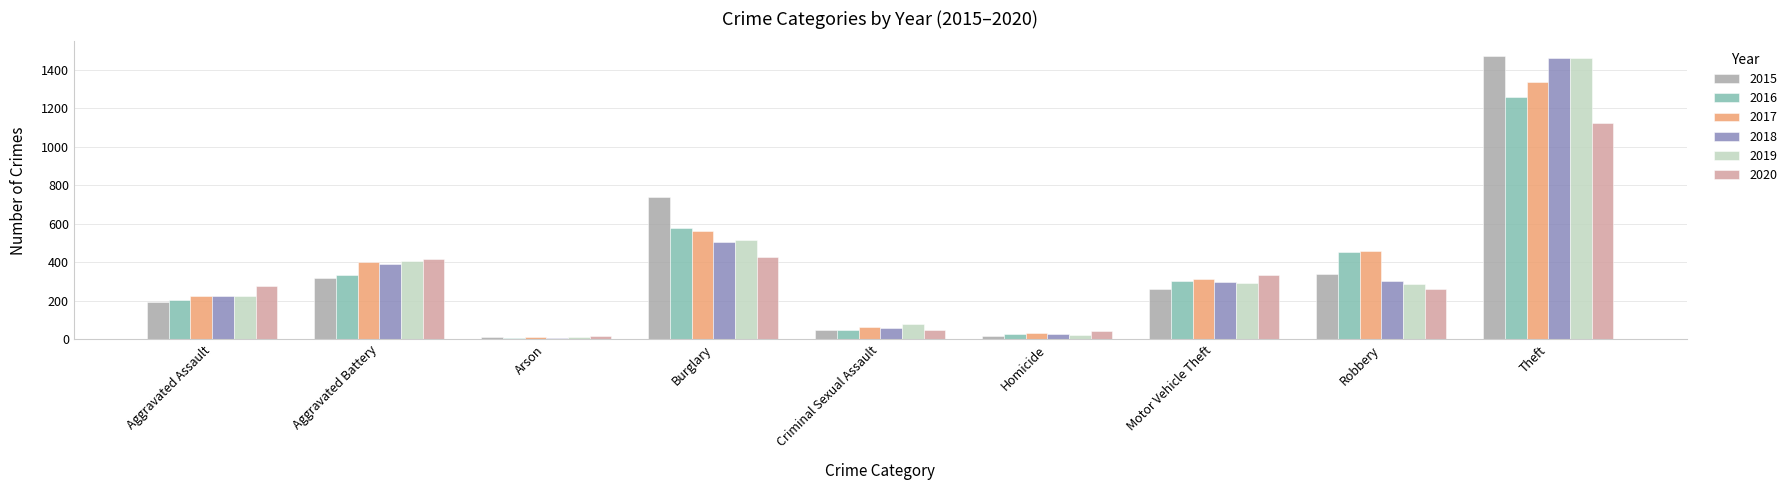

What is the label of the 3rd bar from the left?

Arson